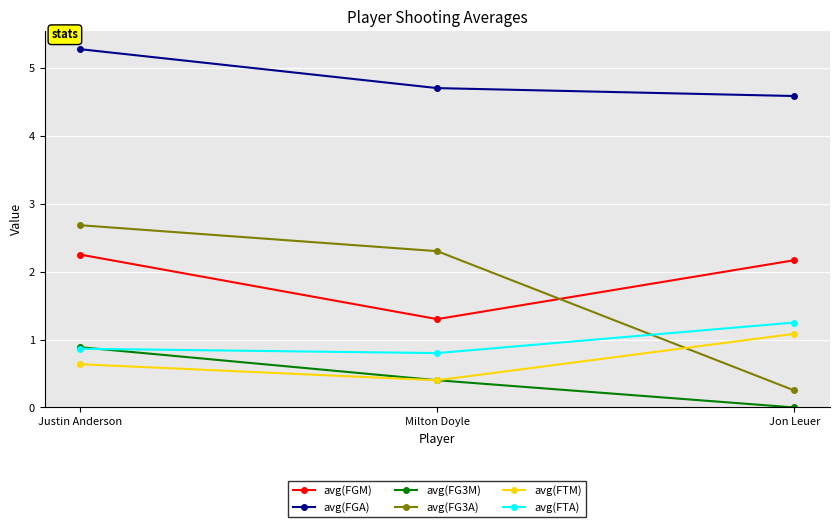

Count the avg(FTA) values in the range 0 to 1.

2